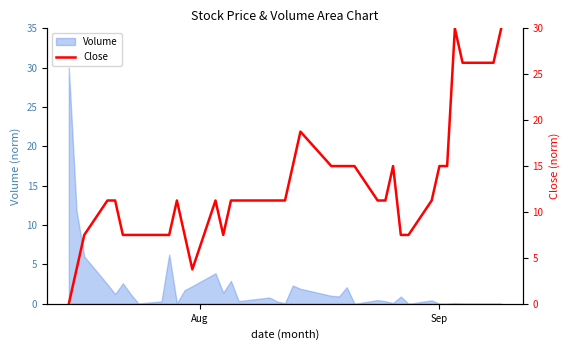

What is the maximum value for Volume?

30.0